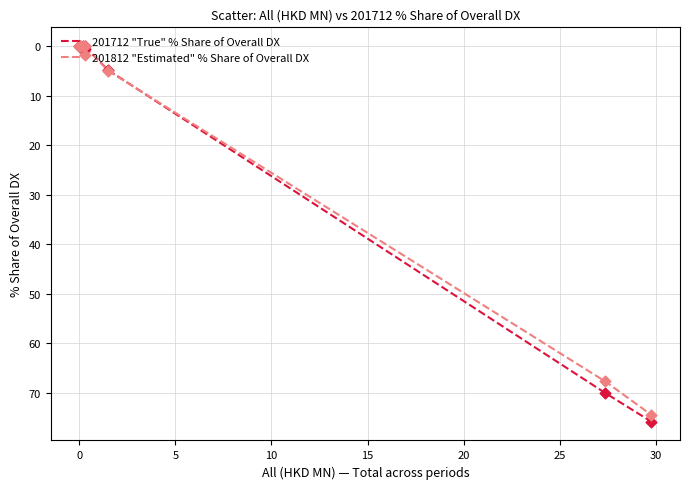

Which series has the largest range (max minus min)?

201712 "True" % Share of Overall DX